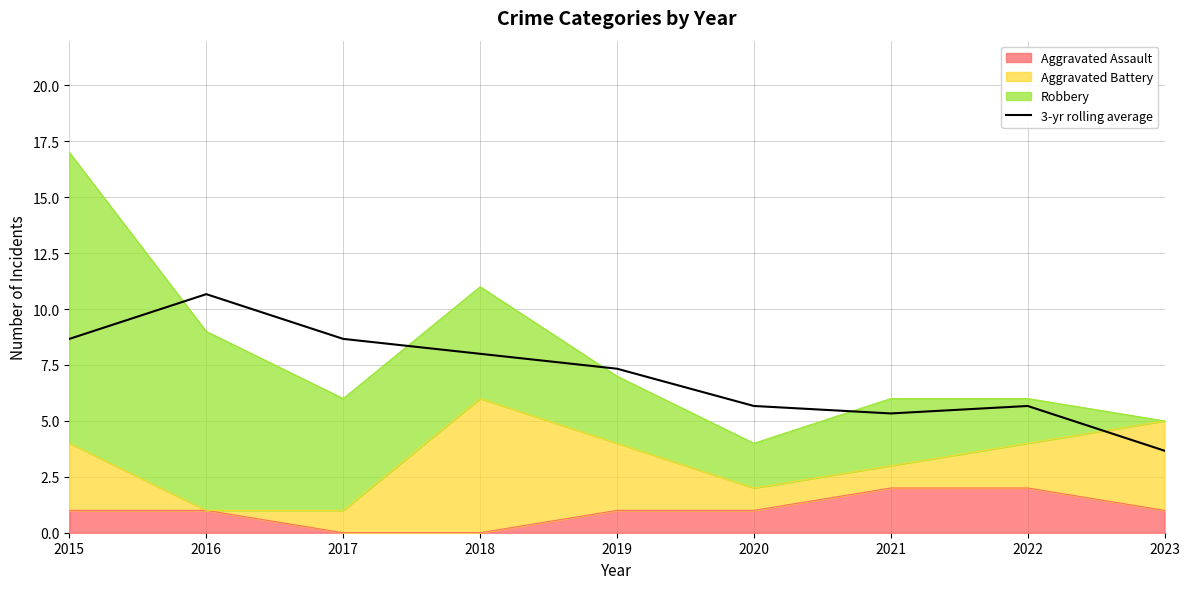

Reading left to right, what are all the values shown in this chart?

2015=8.7	2016=10.7	2017=8.7	2018=8.0	2019=7.3	2020=5.7	2021=5.3	2022=5.7	2023=3.7